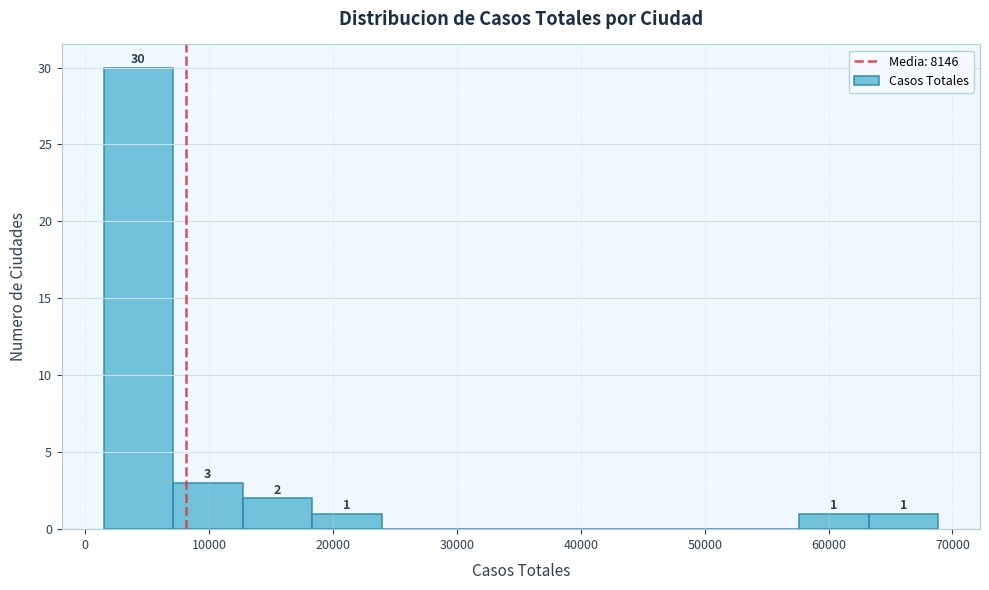

Over which range of the x-axis is the bar tallest?

1000 to 7000